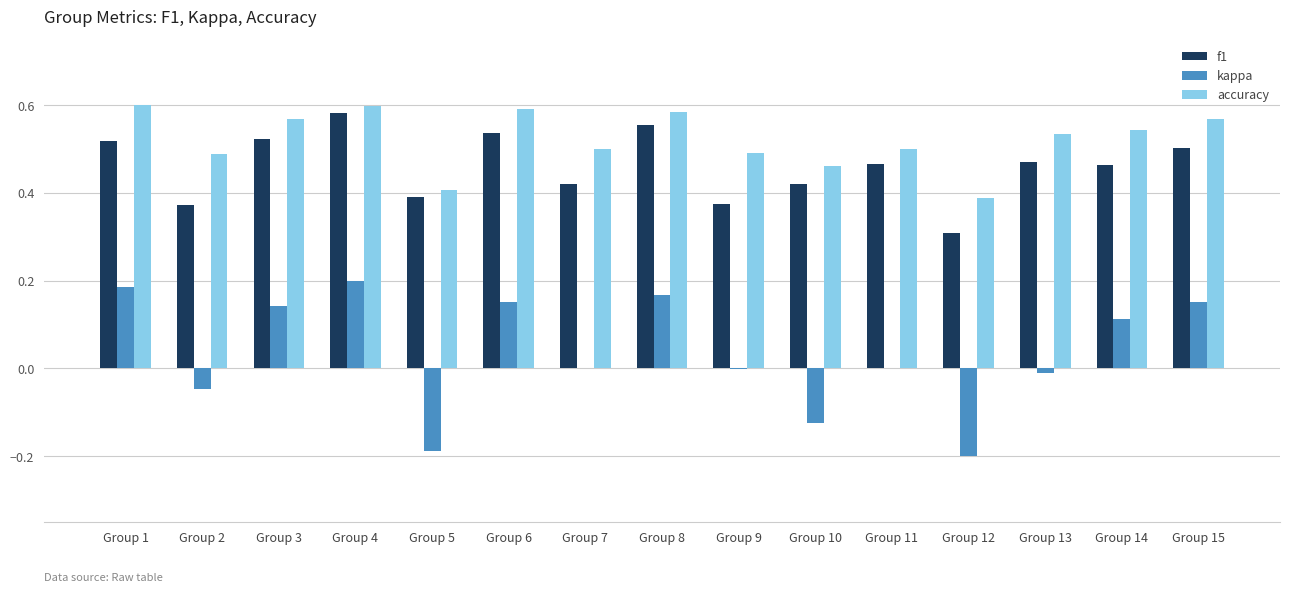

Is the value of accuracy at Group 9 greater than the value of f1 at Group 9?

Yes